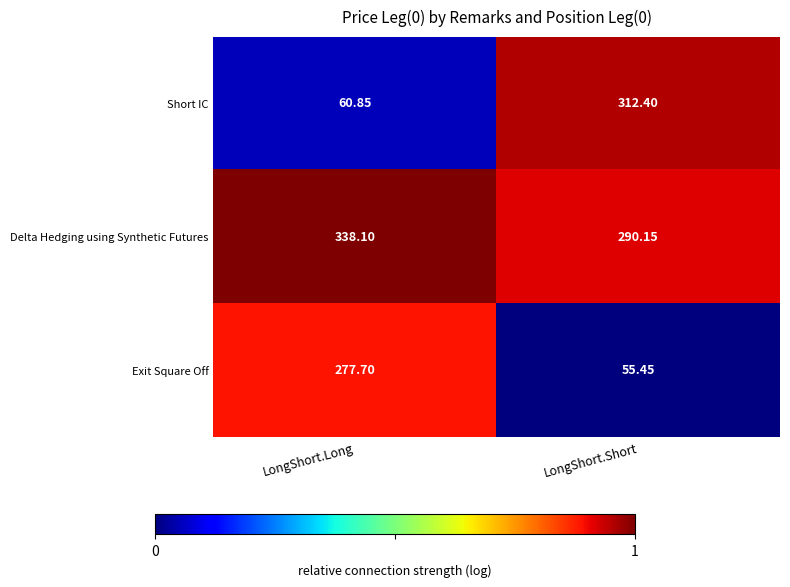

At LongShort.Short, list the series in order from smallest to largest.

Exit Square Off, Delta Hedging using Synthetic Futures, Short IC